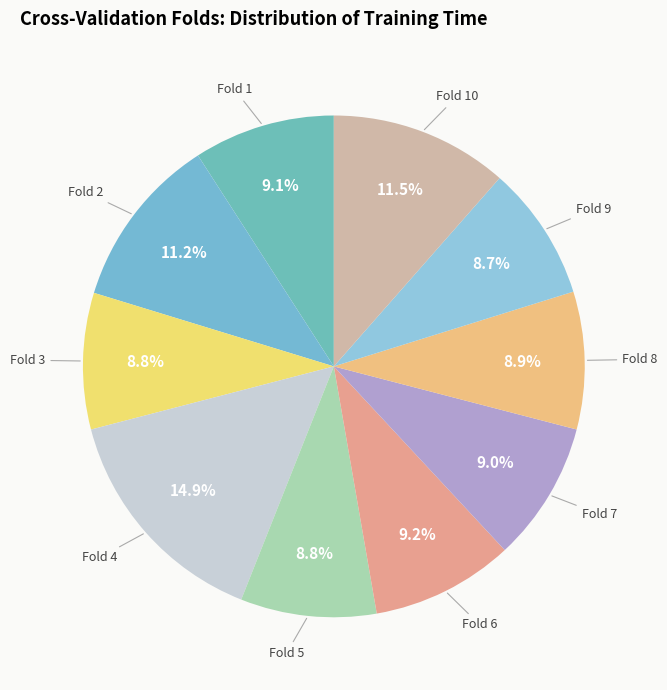

Count the number of slices in the pie.

10